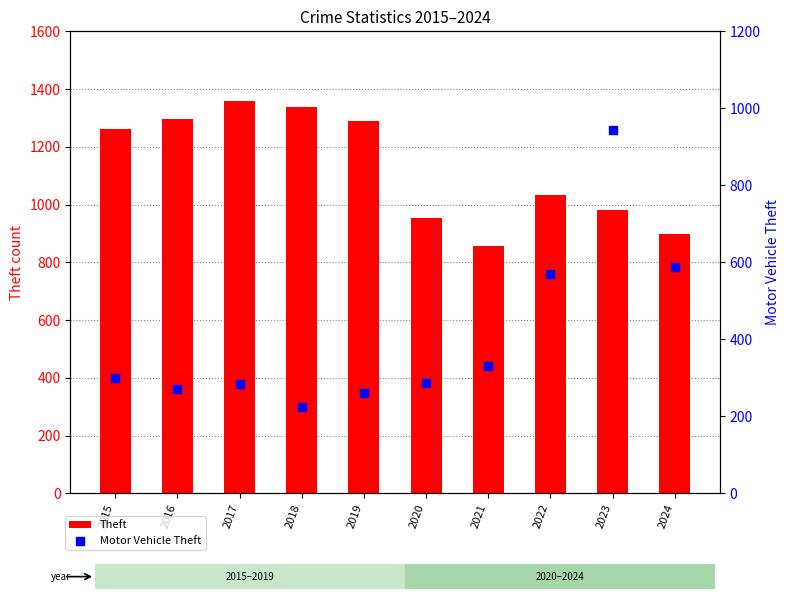

Which series has the largest total across all categories?

Theft